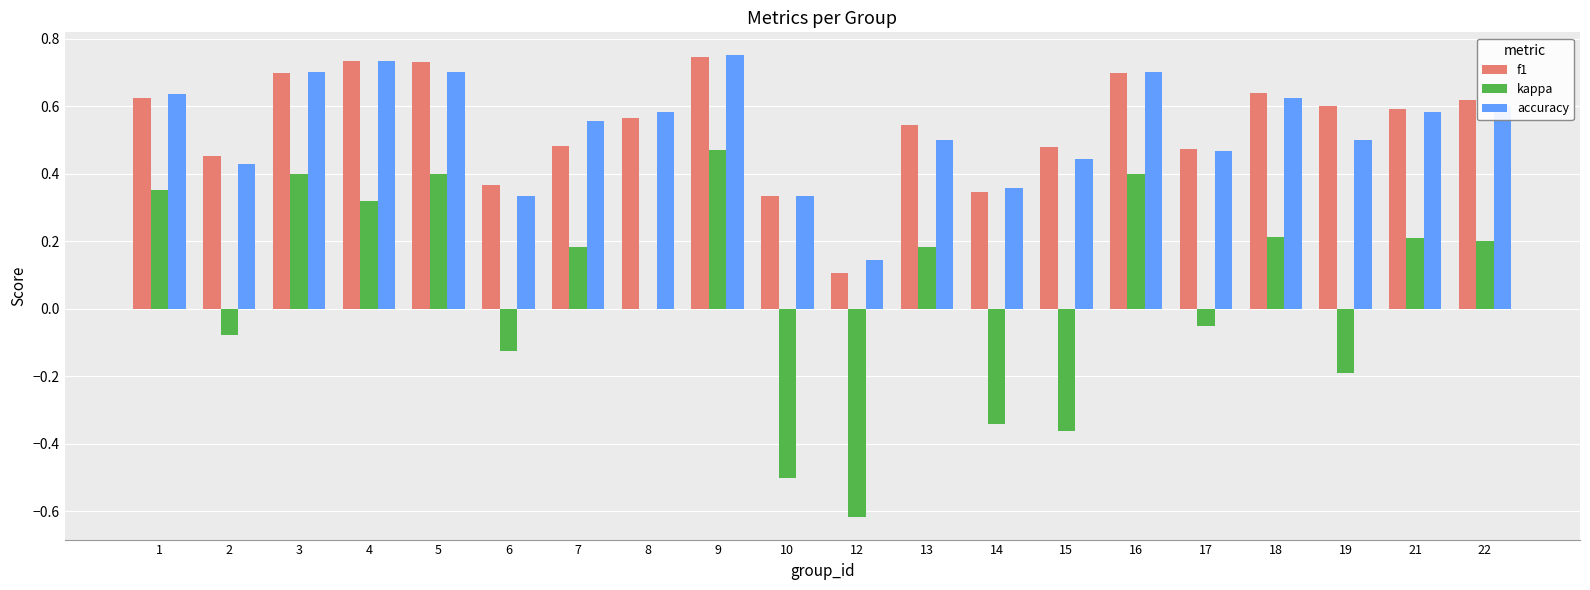

How many categories are shown in the chart?

20